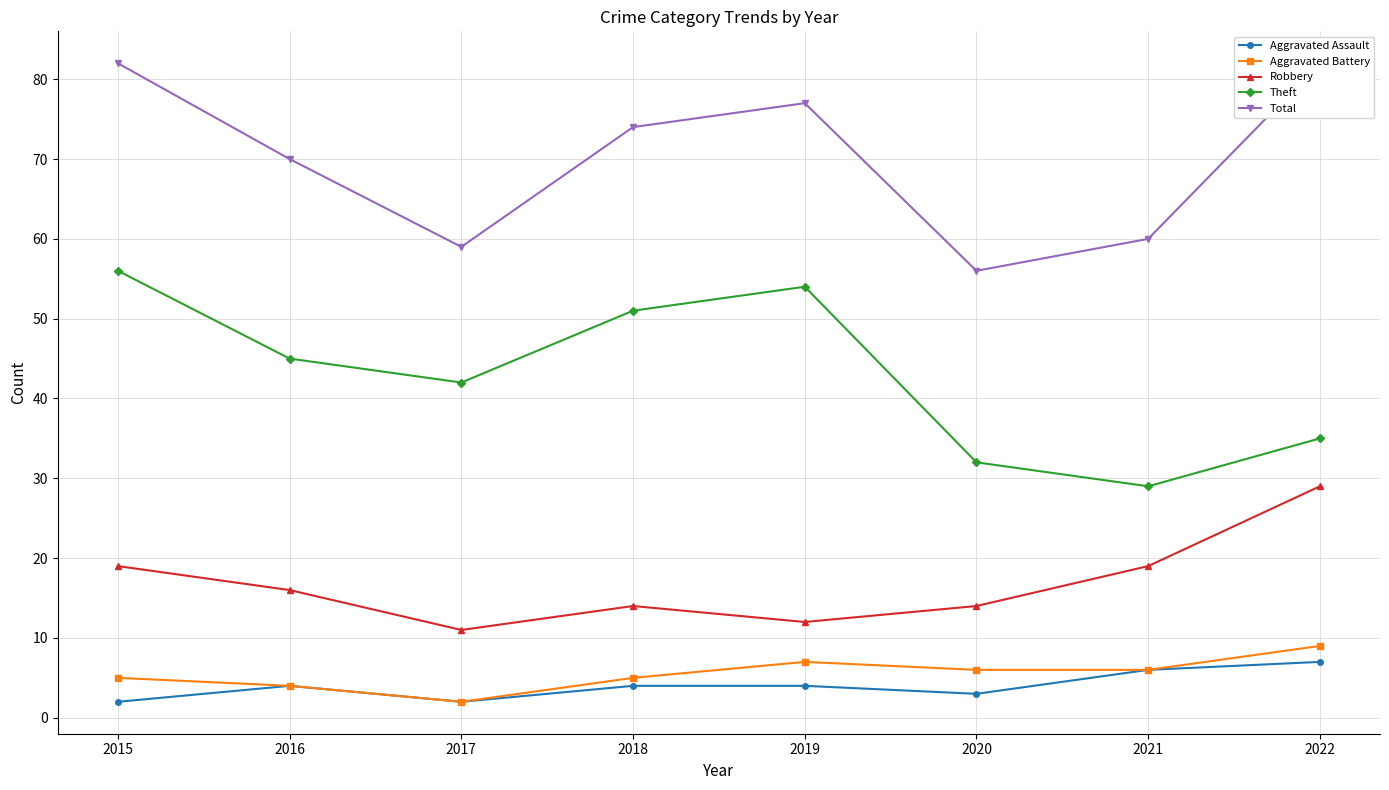

What is the spread (max minus min) of values at 2017?

57